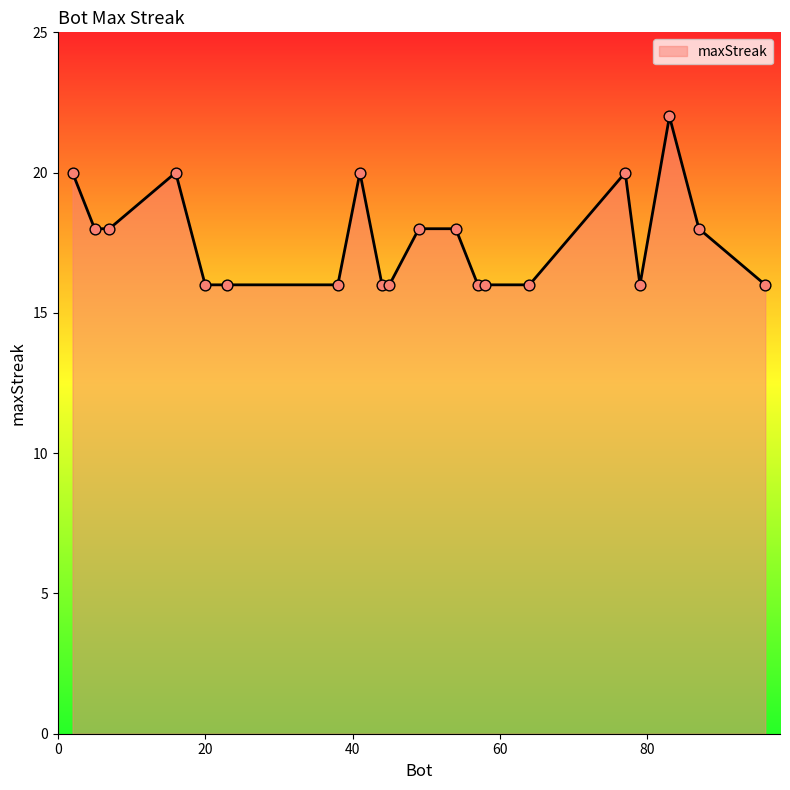

What is the minimum value shown in the chart?

16